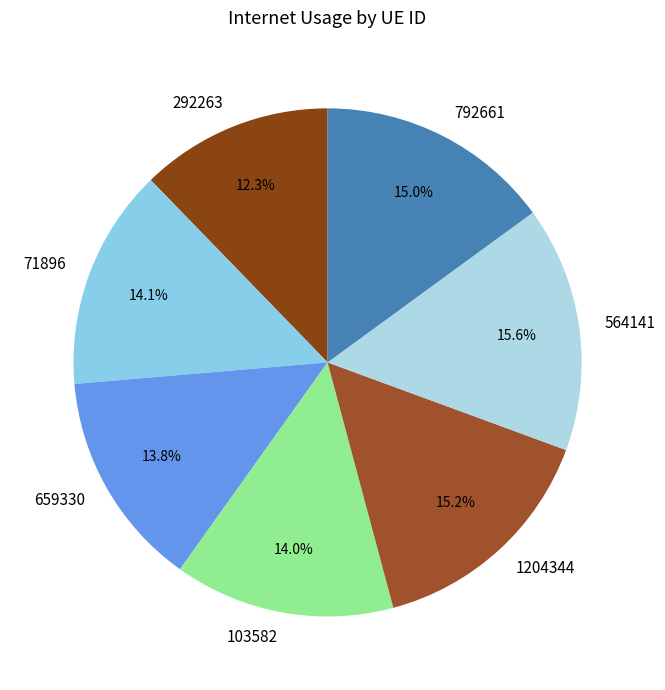

The 71896 slice represents 14% of the pie. True or false?

True